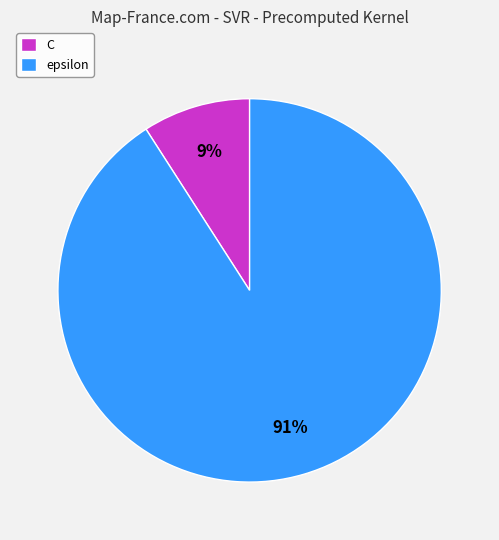

Combined, do C and epsilon account for over 50%?

Yes